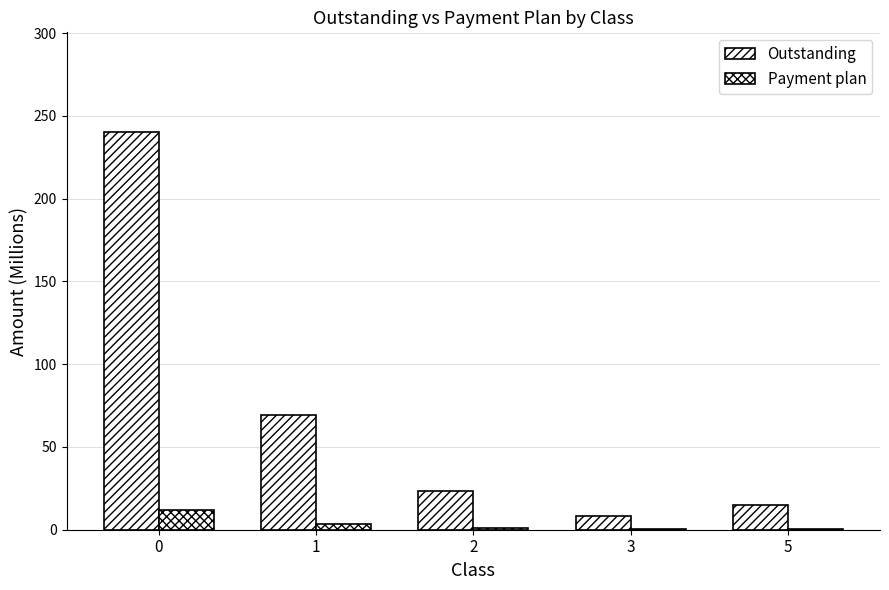

How many distinct data groups are displayed?

2